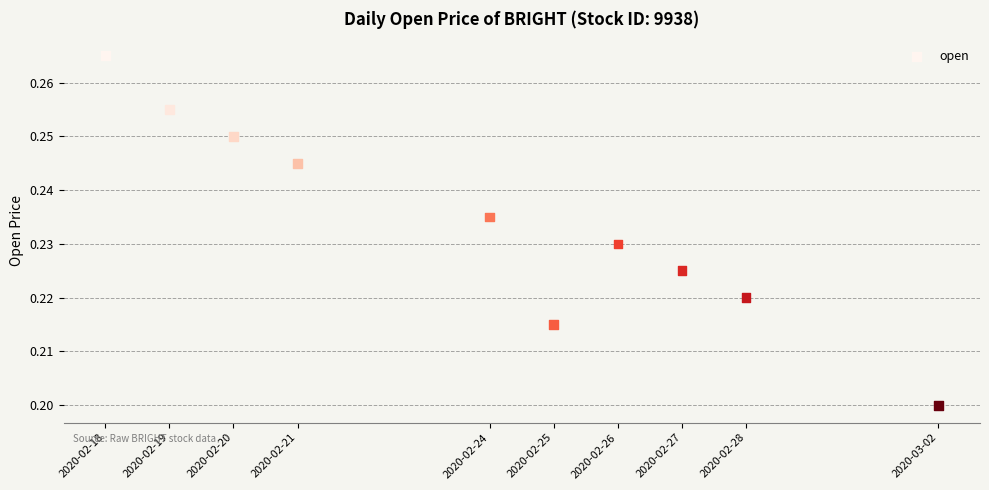

What is the range of X values (max minus min)?

1123200.0